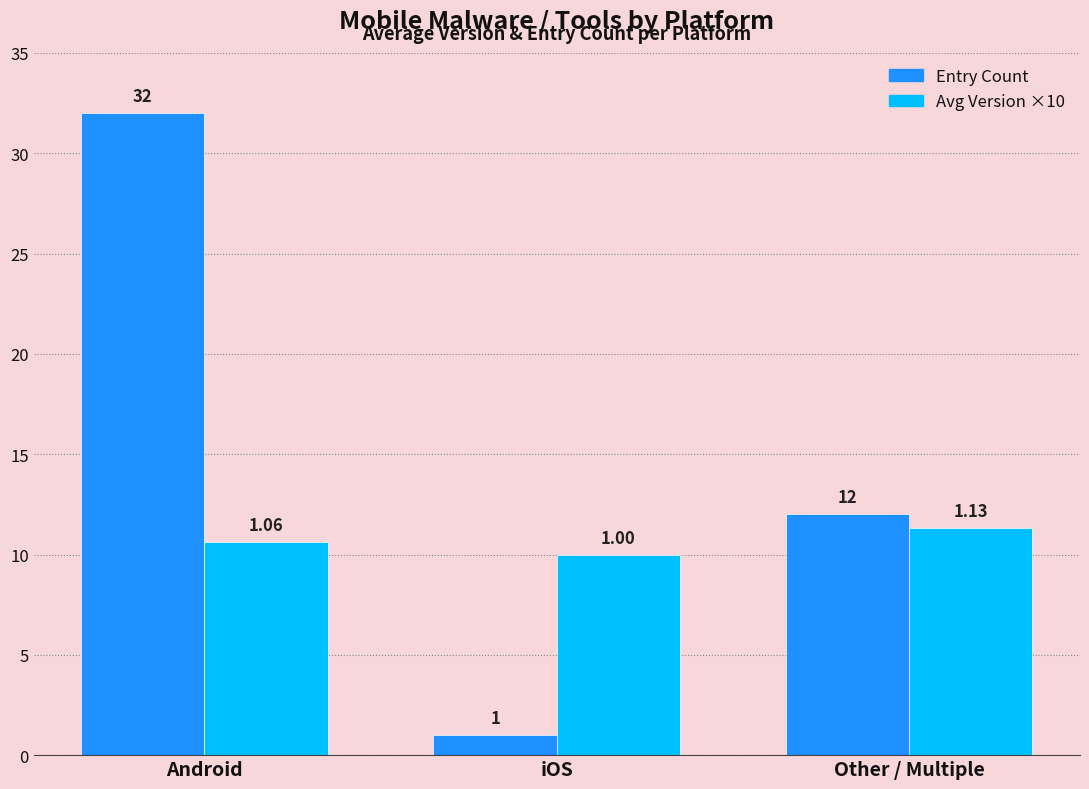

Count the number of data series in this chart.

2